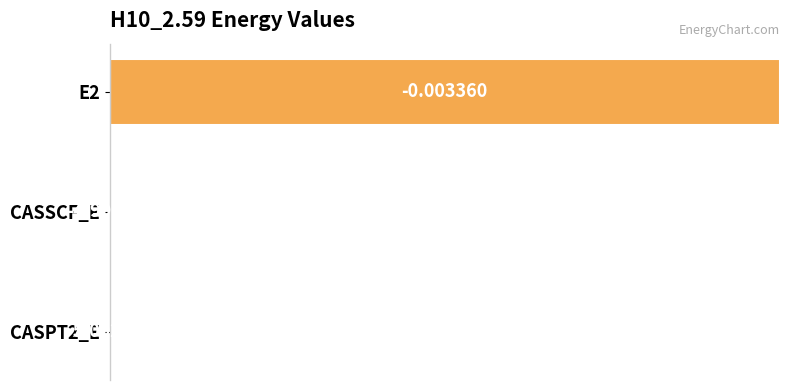

Rank the categories by value from highest to lowest.

0, 1, 2